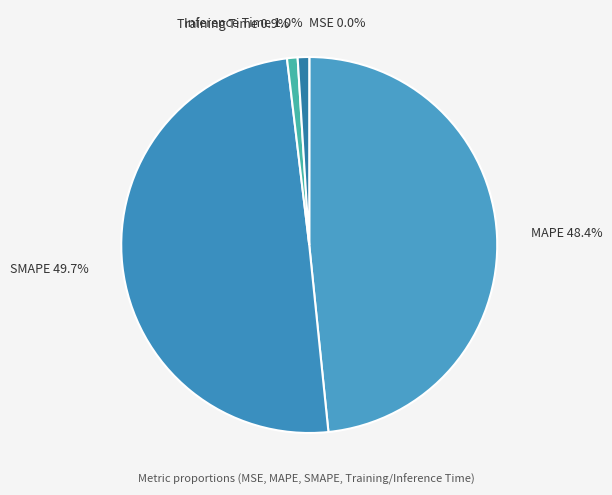

To the nearest percent, what is the combined percentage of Inference Time and SMAPE?

51%